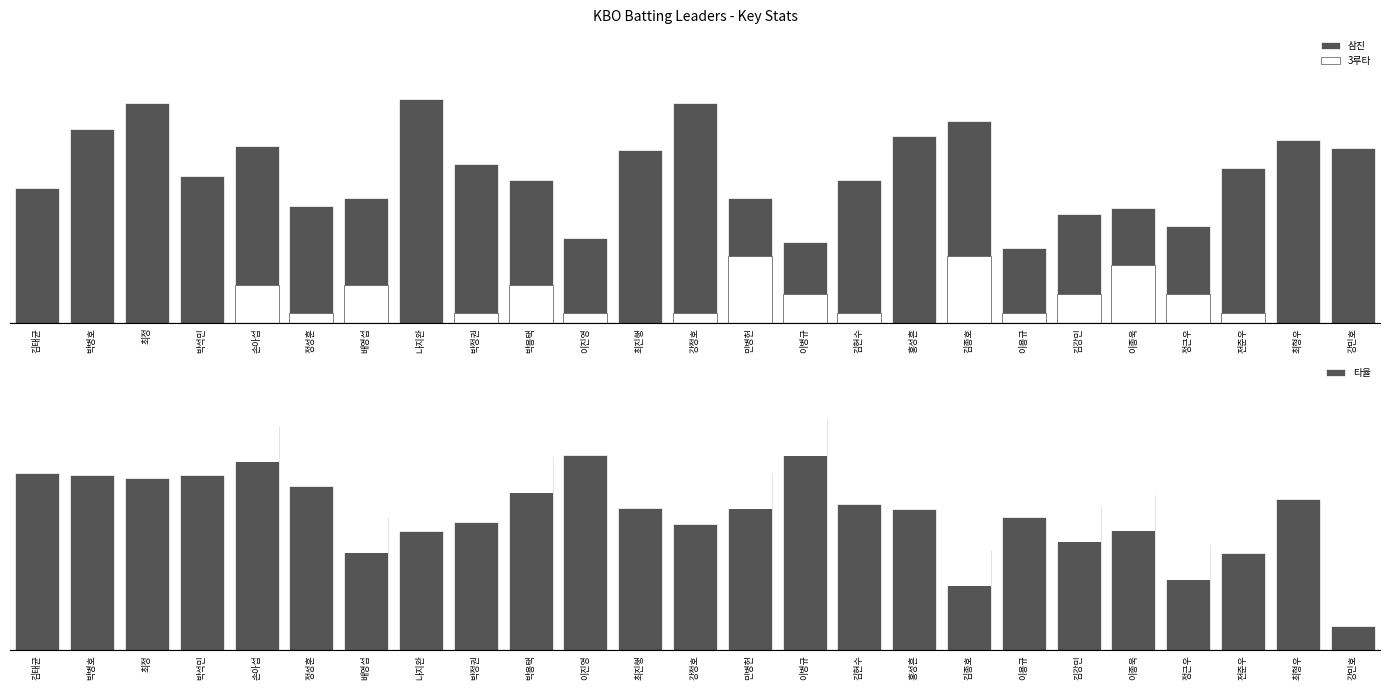

What is the average value of the 삼진 series?

0.7